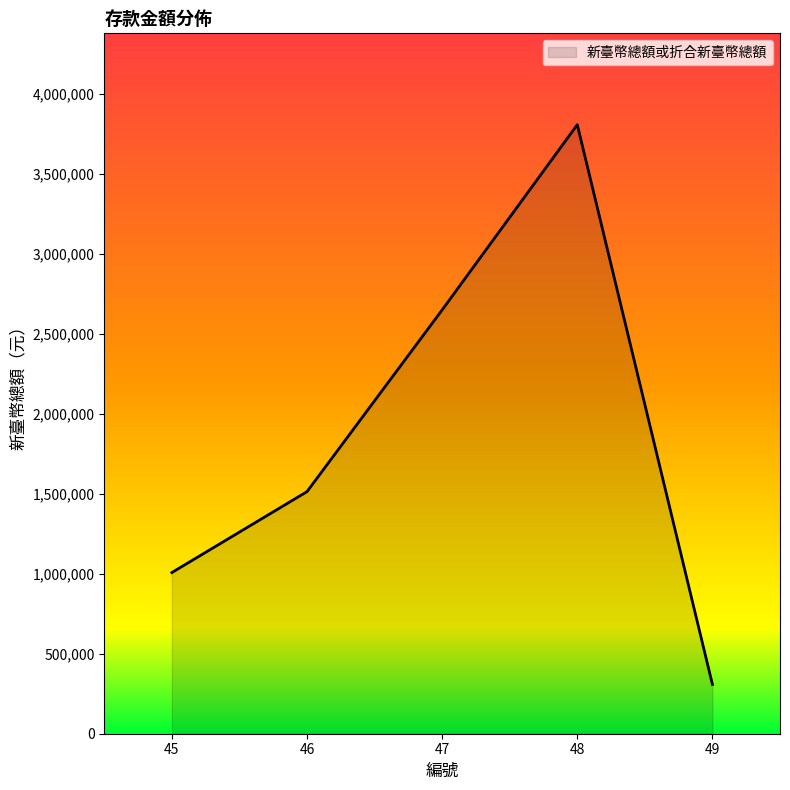

Which category has the highest value across all series?

48